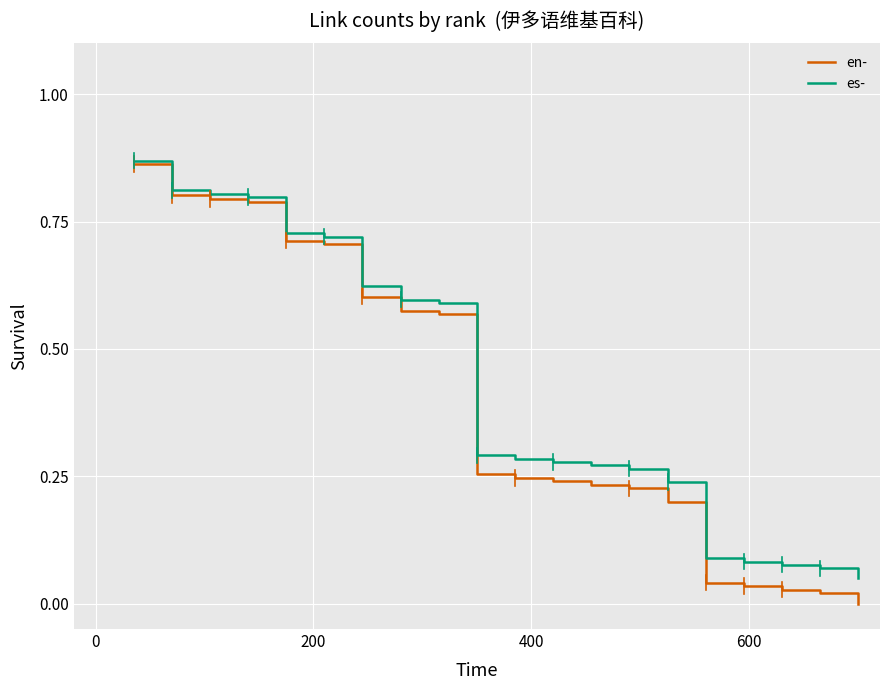

Which series has the widest spread of values?

en-